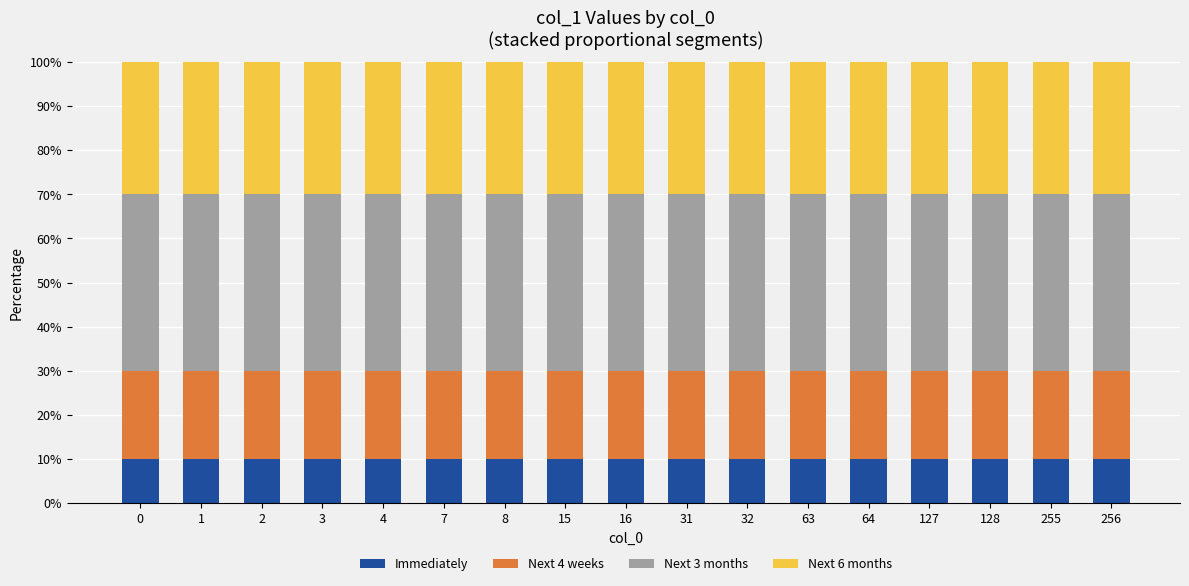

What is the highest value of the Immediately series?

10.0